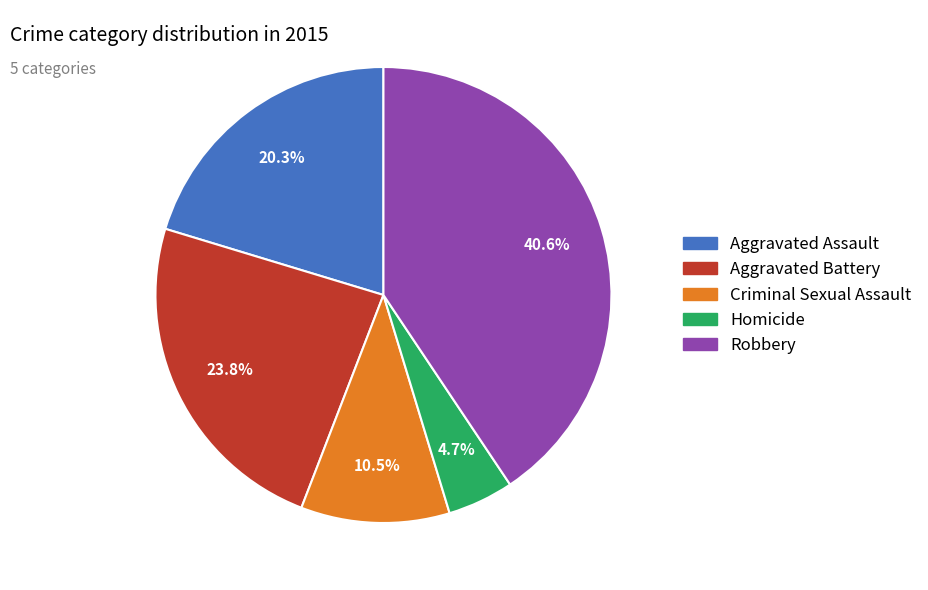

To the nearest percent, what is the combined percentage of Homicide and Criminal Sexual Assault?

15%